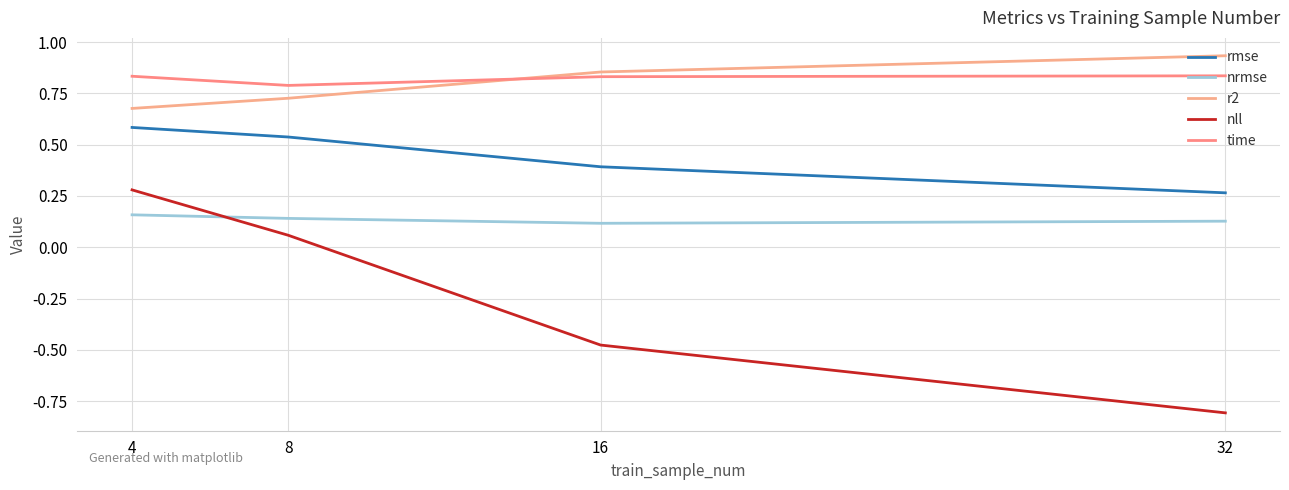

At which category does the chart reach its minimum across all series?

32